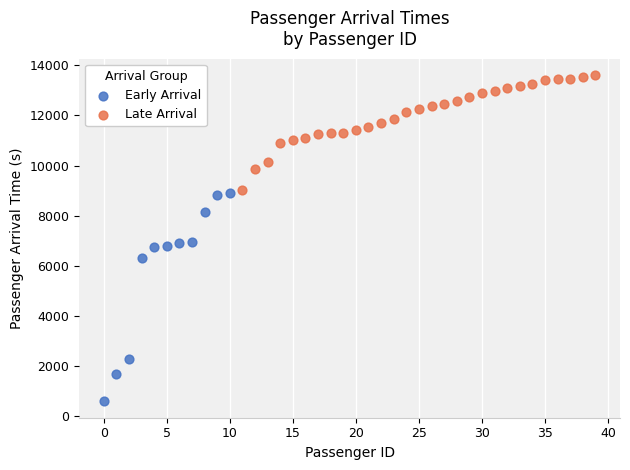

Which series has the largest Y range (max minus min)?

Early Arrival